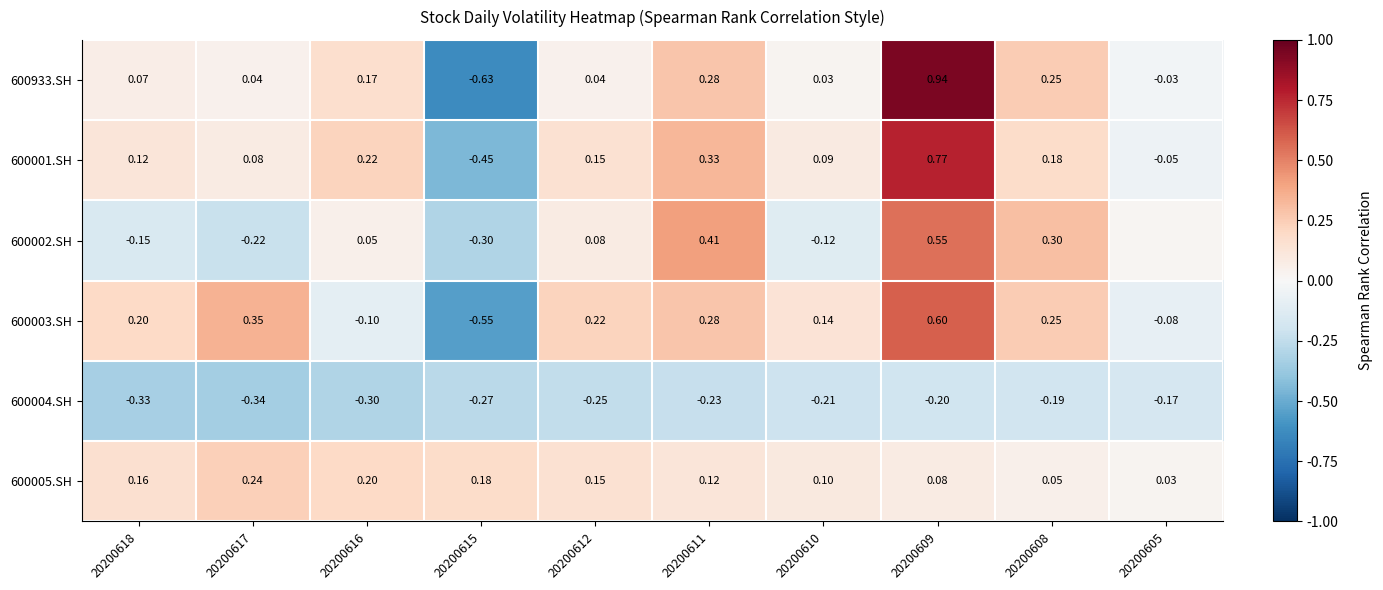

Which series has the largest range (max minus min)?

600933.SH